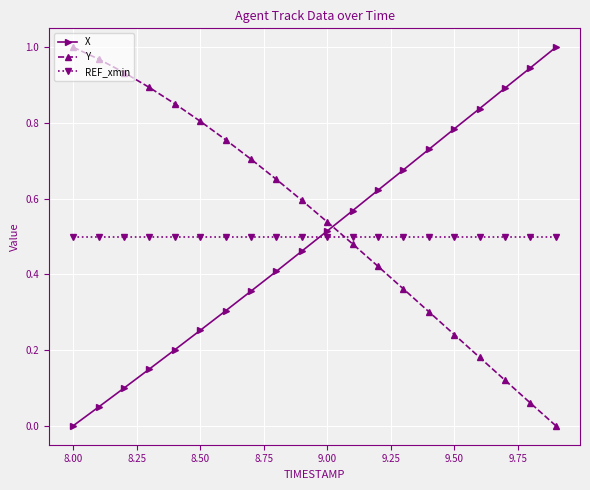

True or false: Y has more than 0 interior local peaks.

False